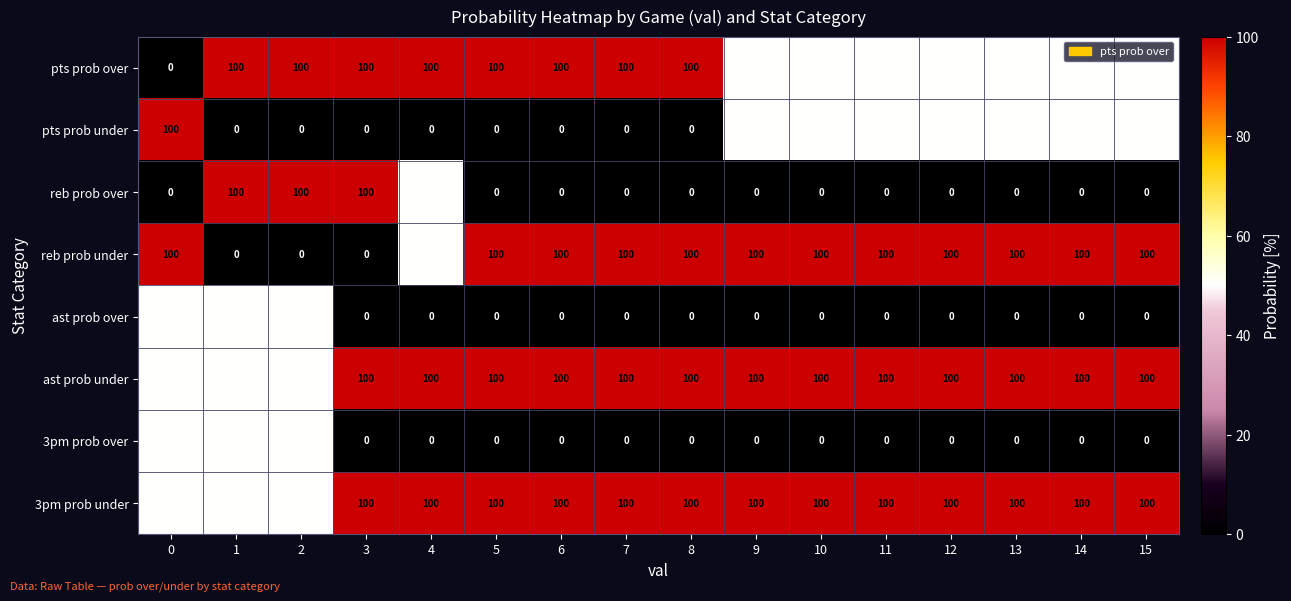

What is the difference between the highest and lowest values at 6?

100